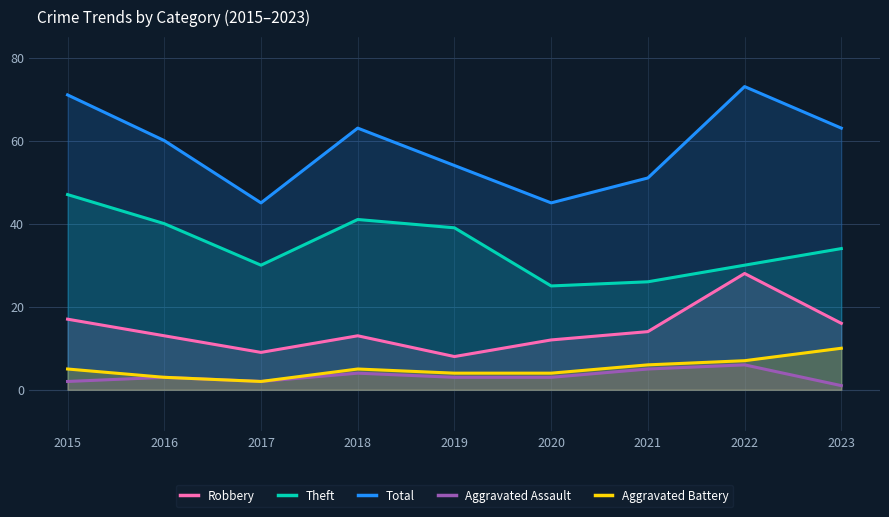

Reading left to right, transcribe all the data shown in this chart.

Robbery: 2015=17	2016=13	2017=9	2018=13	2019=8	2020=12	2021=14	2022=28	2023=16
Theft: 2015=47	2016=40	2017=30	2018=41	2019=39	2020=25	2021=26	2022=30	2023=34
Total: 2015=71	2016=60	2017=45	2018=63	2019=54	2020=45	2021=51	2022=73	2023=63
Aggravated Assault: 2015=2	2016=3	2017=2	2018=4	2019=3	2020=3	2021=5	2022=6	2023=1
Aggravated Battery: 2015=5	2016=3	2017=2	2018=5	2019=4	2020=4	2021=6	2022=7	2023=10